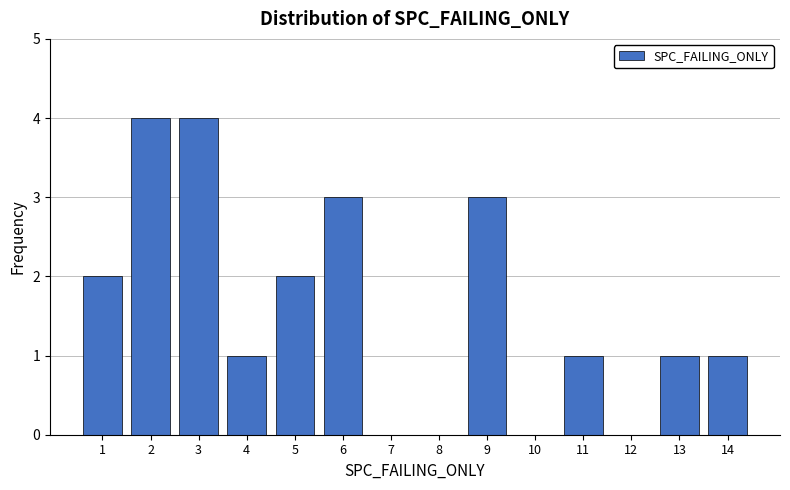

What is the height of the bar covering 3.5 to 4.5 on the x-axis? The values are not printed on the chart, so give them approximately, as read against the axis.

1